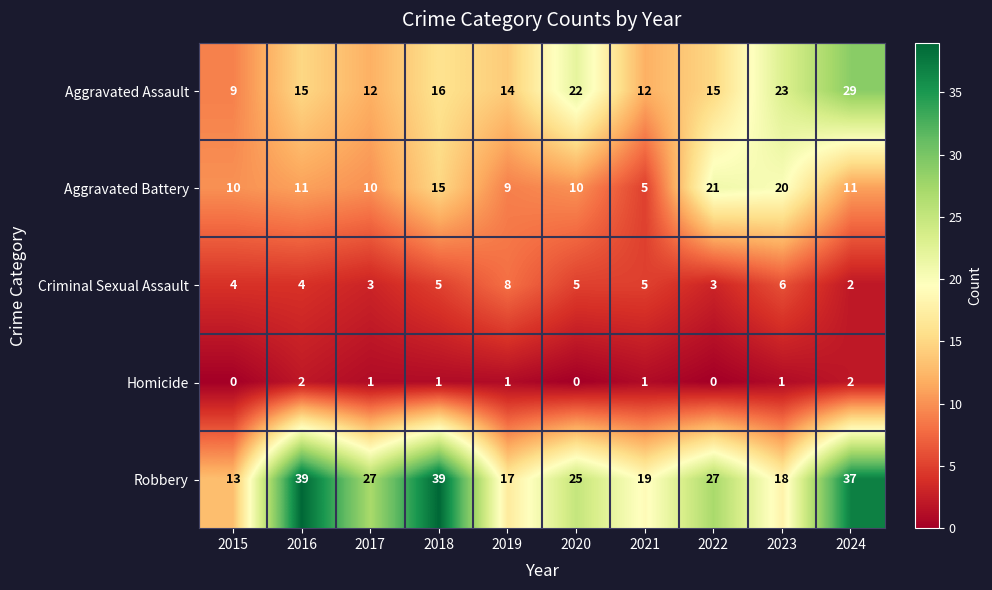

Which series has the widest spread of values?

Robbery